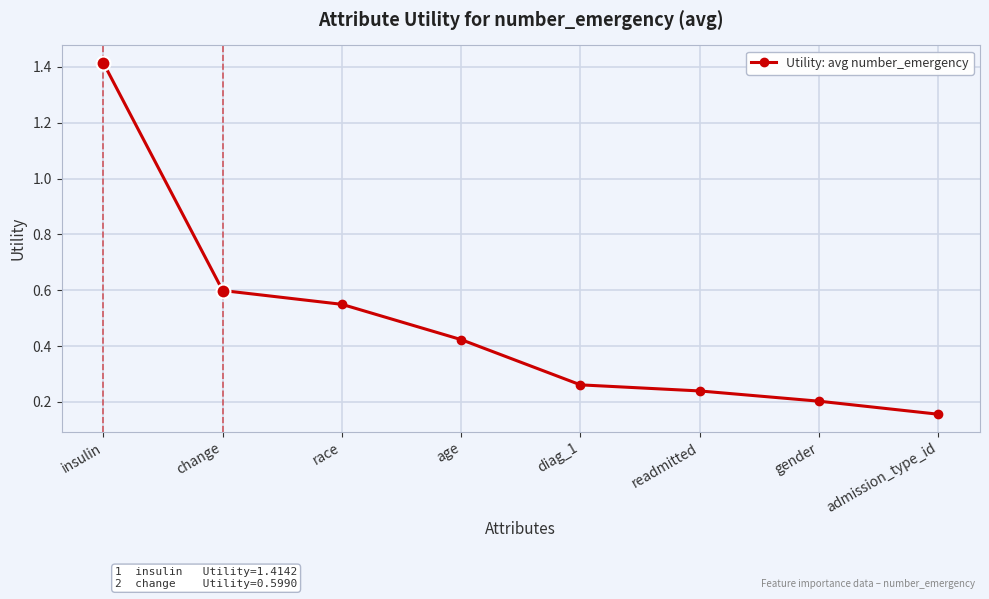

True or false: the data shows 0.6 at change.

True